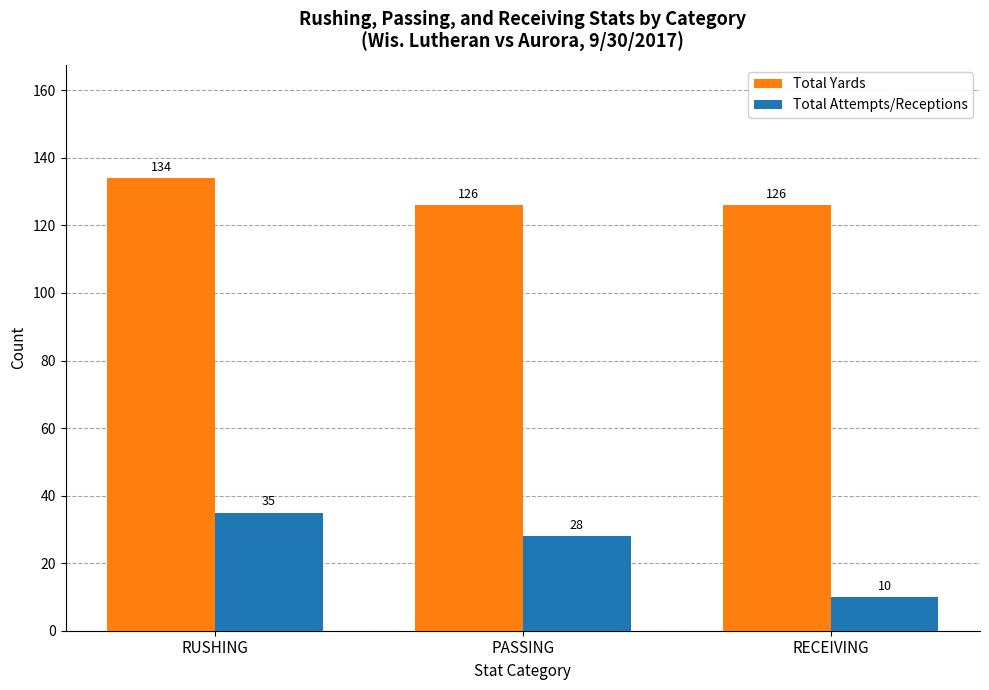

How many data points does each series have?

3